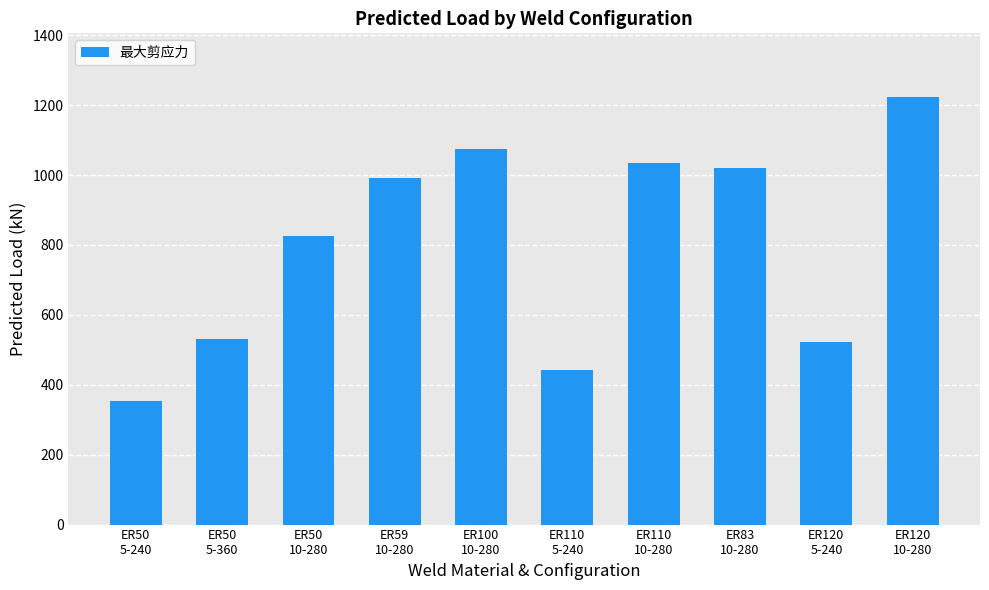

Does the chart contain stacked bars?

No